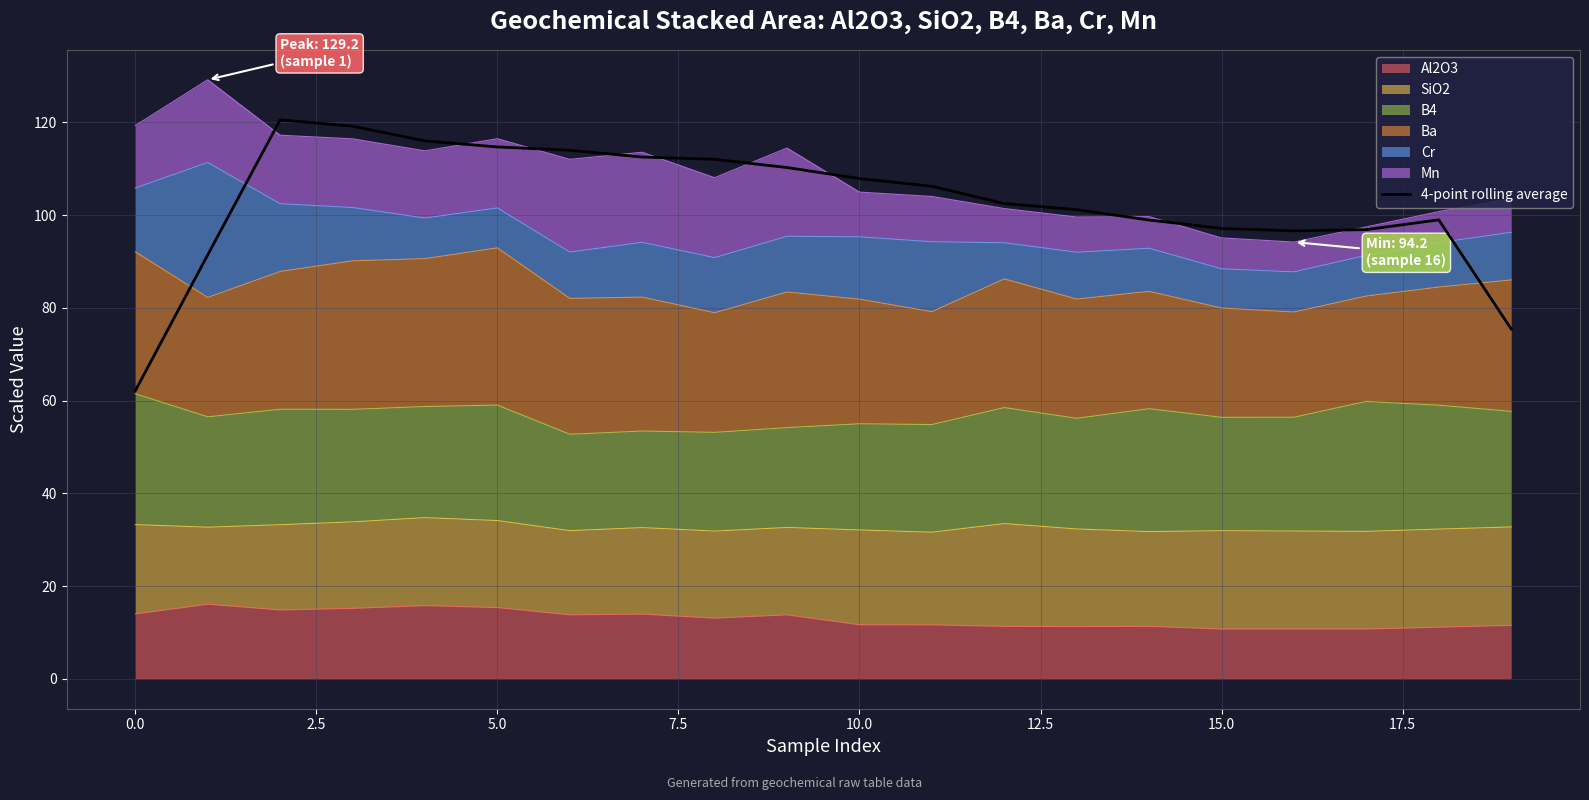

What value does the data have at 19?

75.4